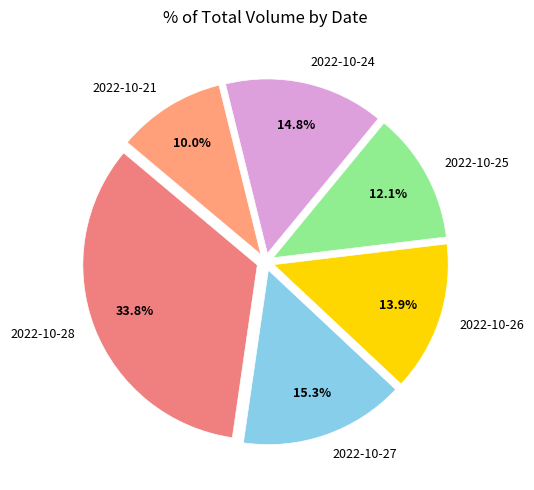

What percentage is the 2022-10-27 slice, to the nearest percent?

15%